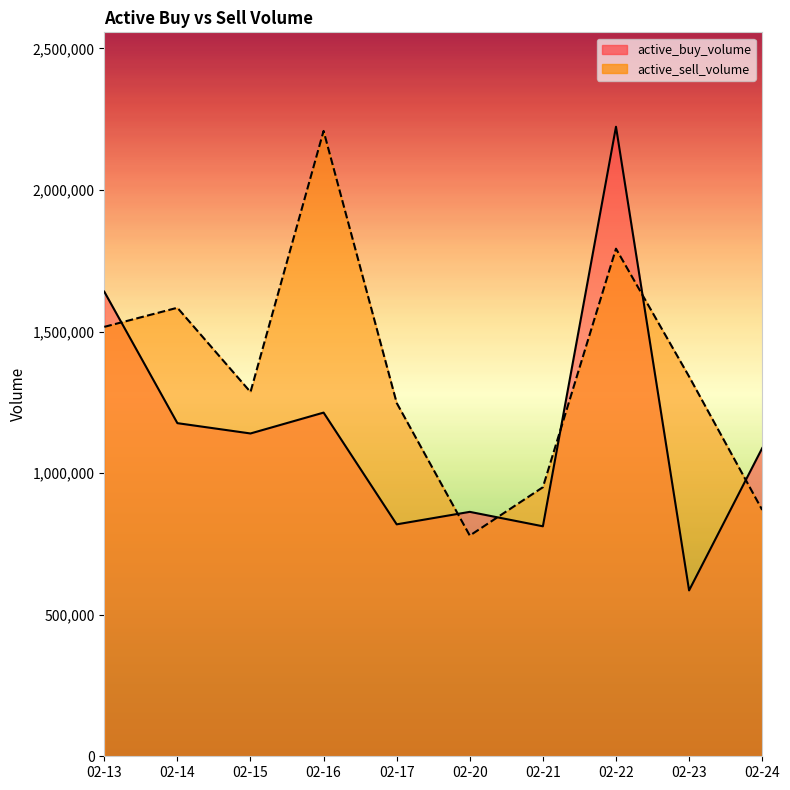

Rank the series by their average value, from highest to lowest.

active_sell_volume, active_buy_volume